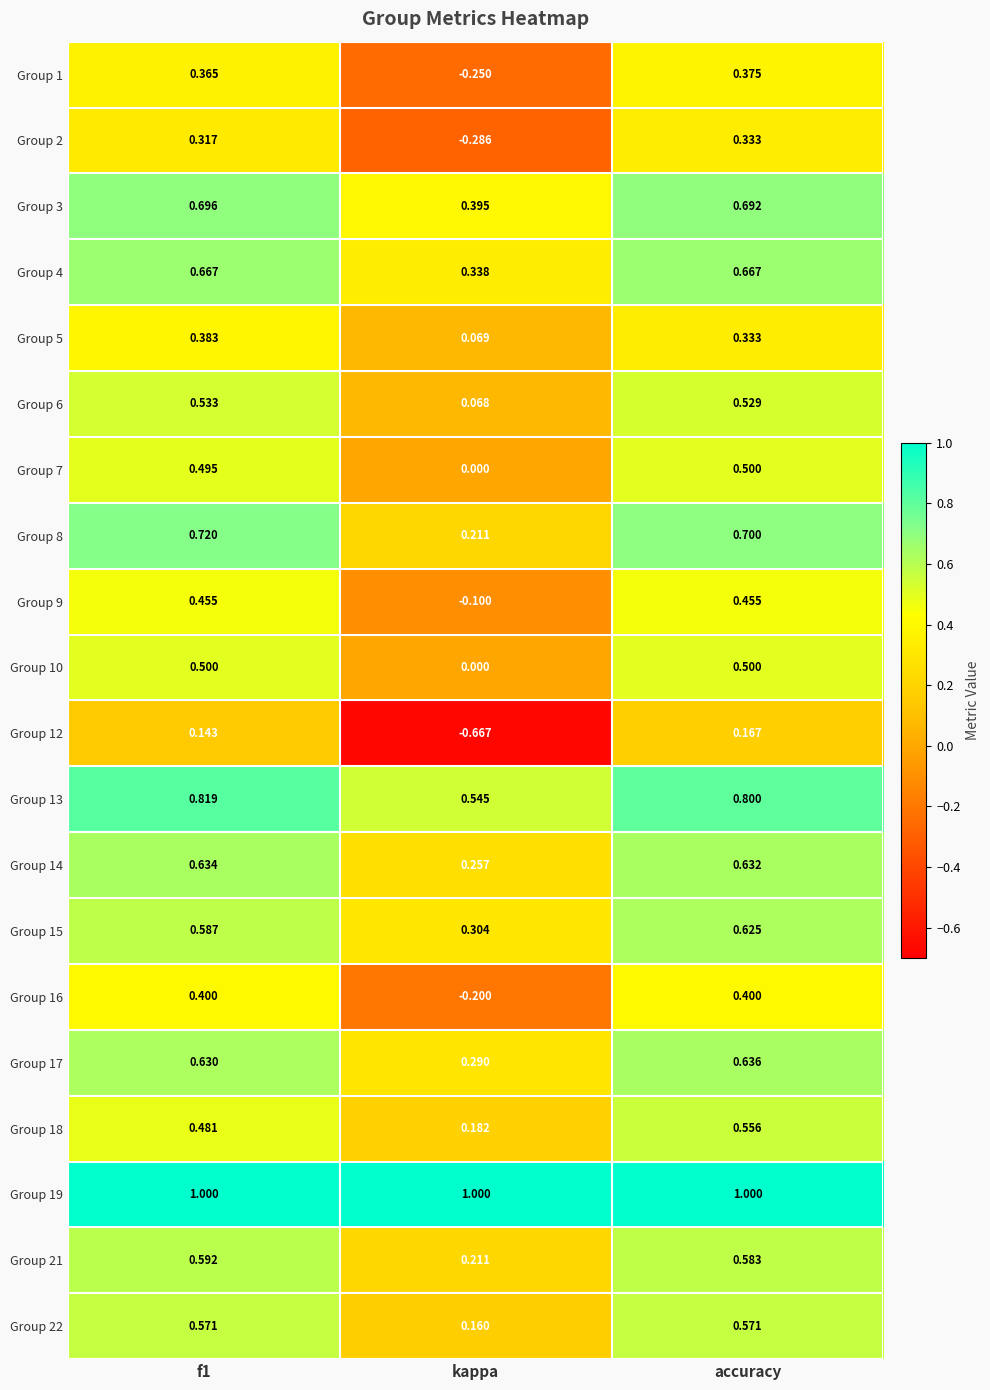

At which category is the sum across all series the highest?

accuracy